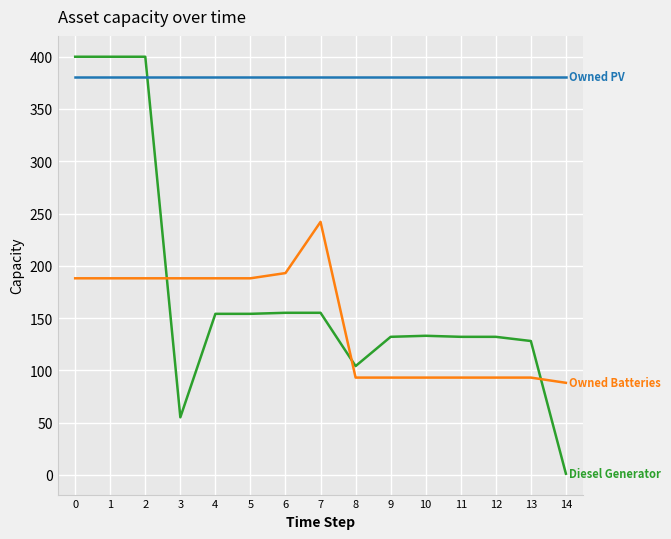

What is the greatest value displayed?

400